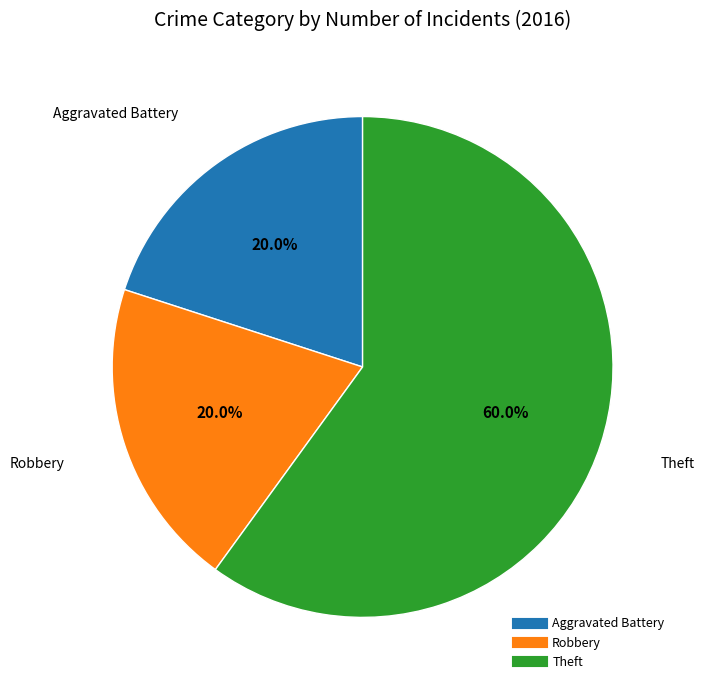

Is it true that Theft is 60% of the pie?

True